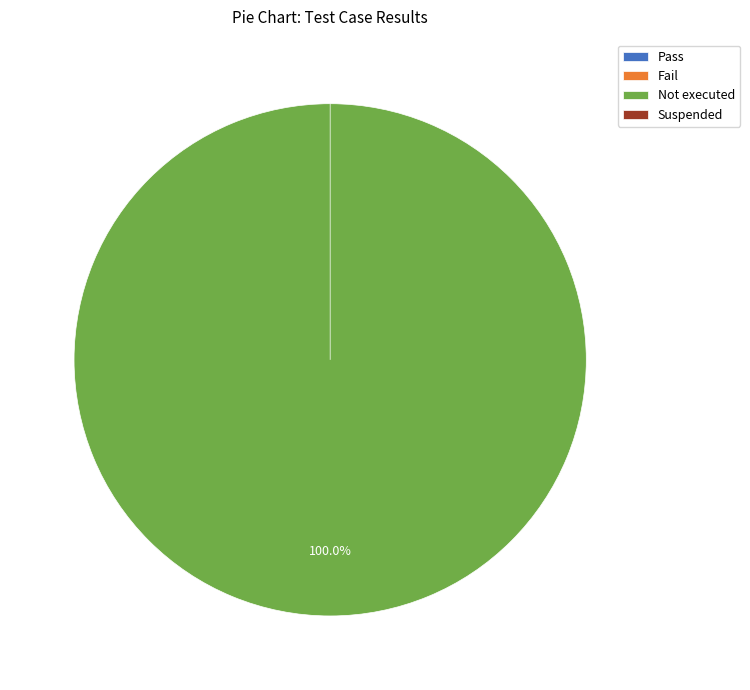

What is the change in value from Not executed to Suspended?

-1